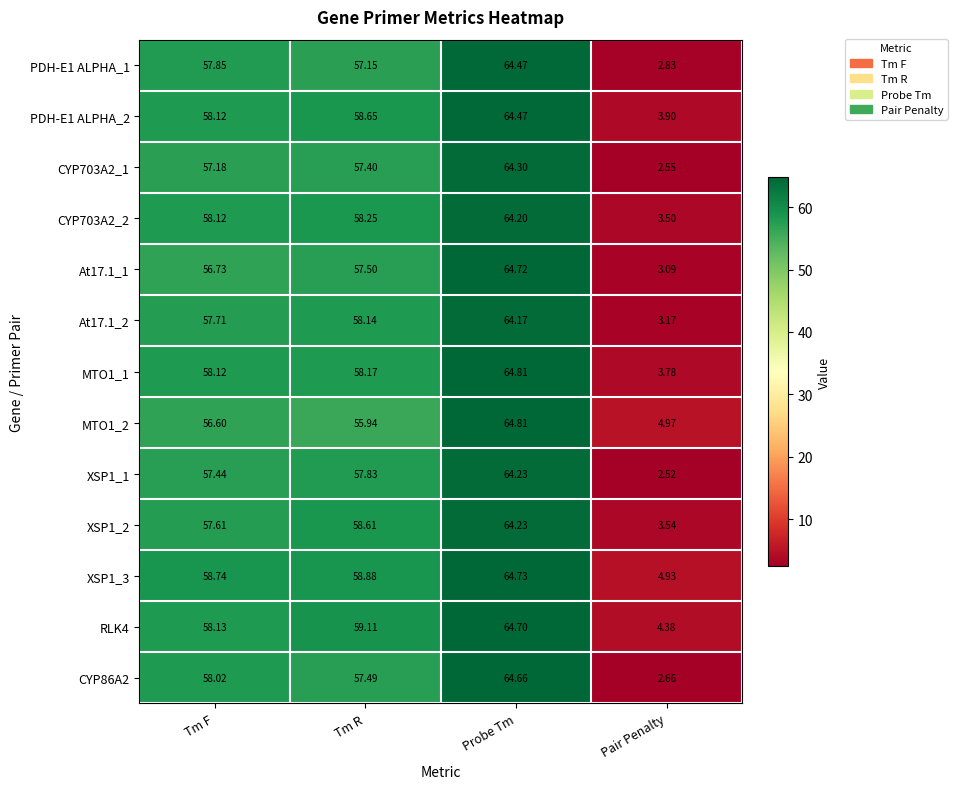

Which label corresponds to the largest value in the chart?

Probe Tm